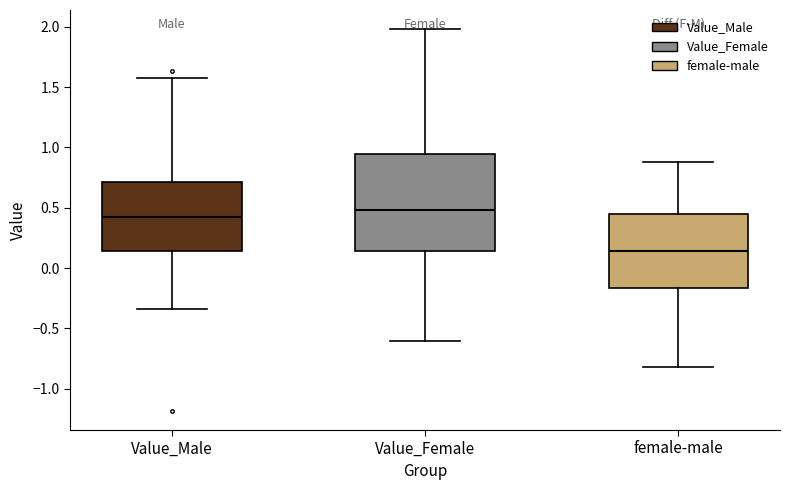

Which box's median line is the highest?

Value_Female